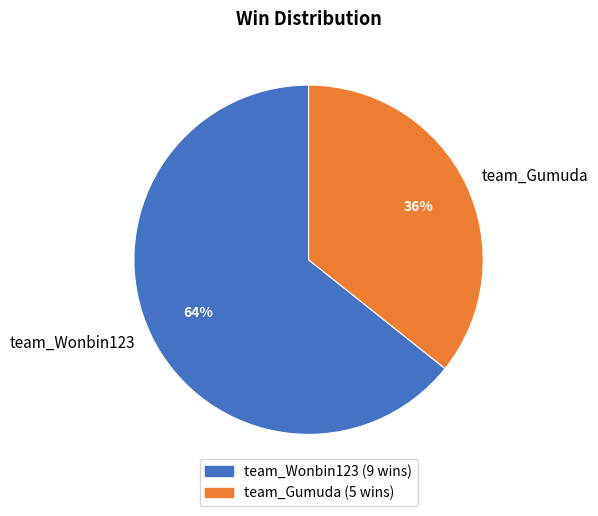

What is the smallest slice in the pie chart?

team_Gumuda